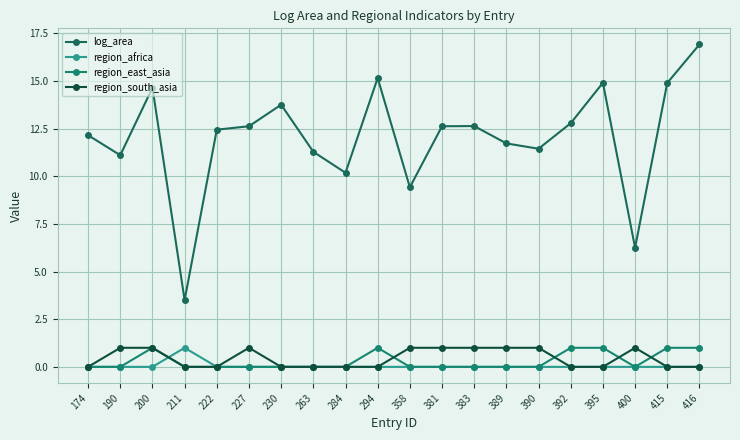

Between 230 and 358, which series saw the biggest shift?

log_area